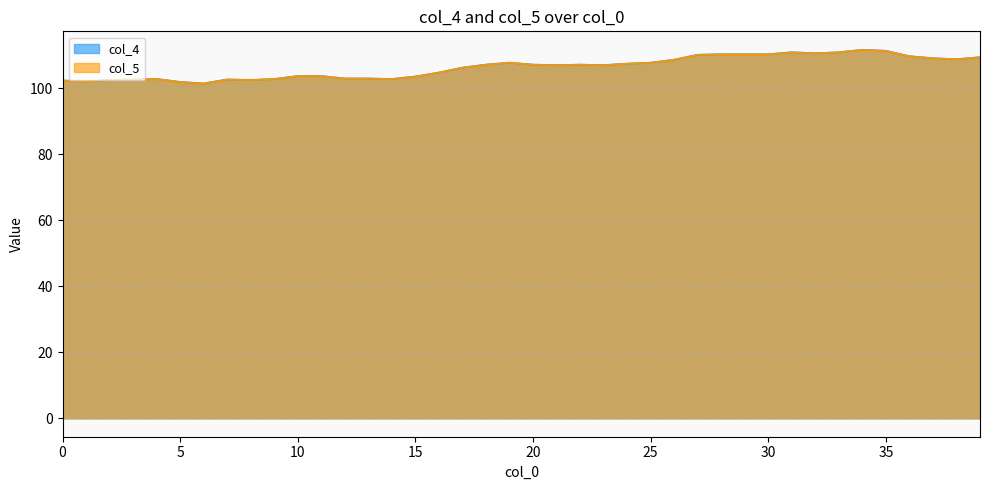

Reading left to right, extract all data points from this chart.

col_4: 102.4	102.1	102.5	102.7	102.8	101.9	101.5	102.7	102.5	102.8	103.7	103.7	103.0	103.0	102.8	103.6	104.8	106.3	107.2	107.8	107.2	107.0	107.2	107.0	107.5	107.8	108.7	110.2	110.3	110.3	110.3	110.9	110.6	110.9	111.7	111.4	109.7	109.1	108.8	109.4
col_5: 102.4	102.1	102.5	102.7	102.8	101.9	101.5	102.7	102.5	102.8	103.7	103.7	103.0	103.0	102.8	103.6	104.8	106.3	107.2	107.8	107.2	107.0	107.2	107.0	107.5	107.8	108.7	110.2	110.3	110.3	110.3	110.9	110.6	110.9	111.7	111.4	109.7	109.1	108.8	109.4